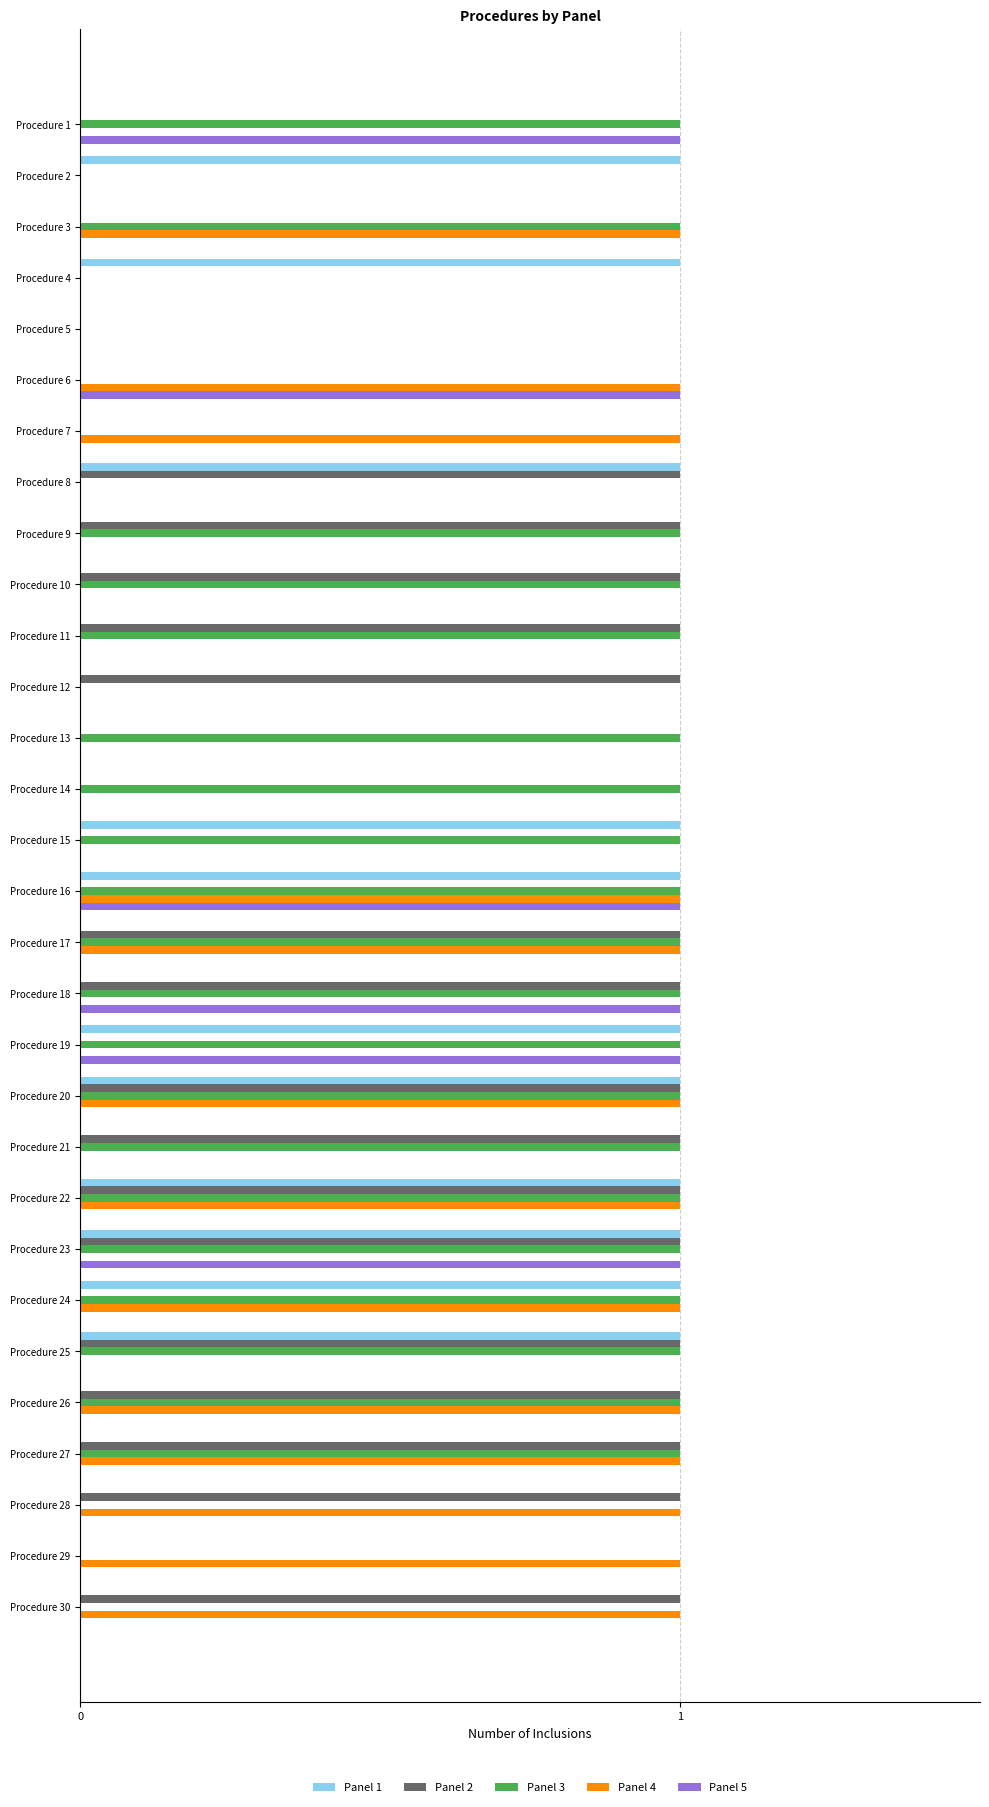

How many distinct data groups are displayed?

5